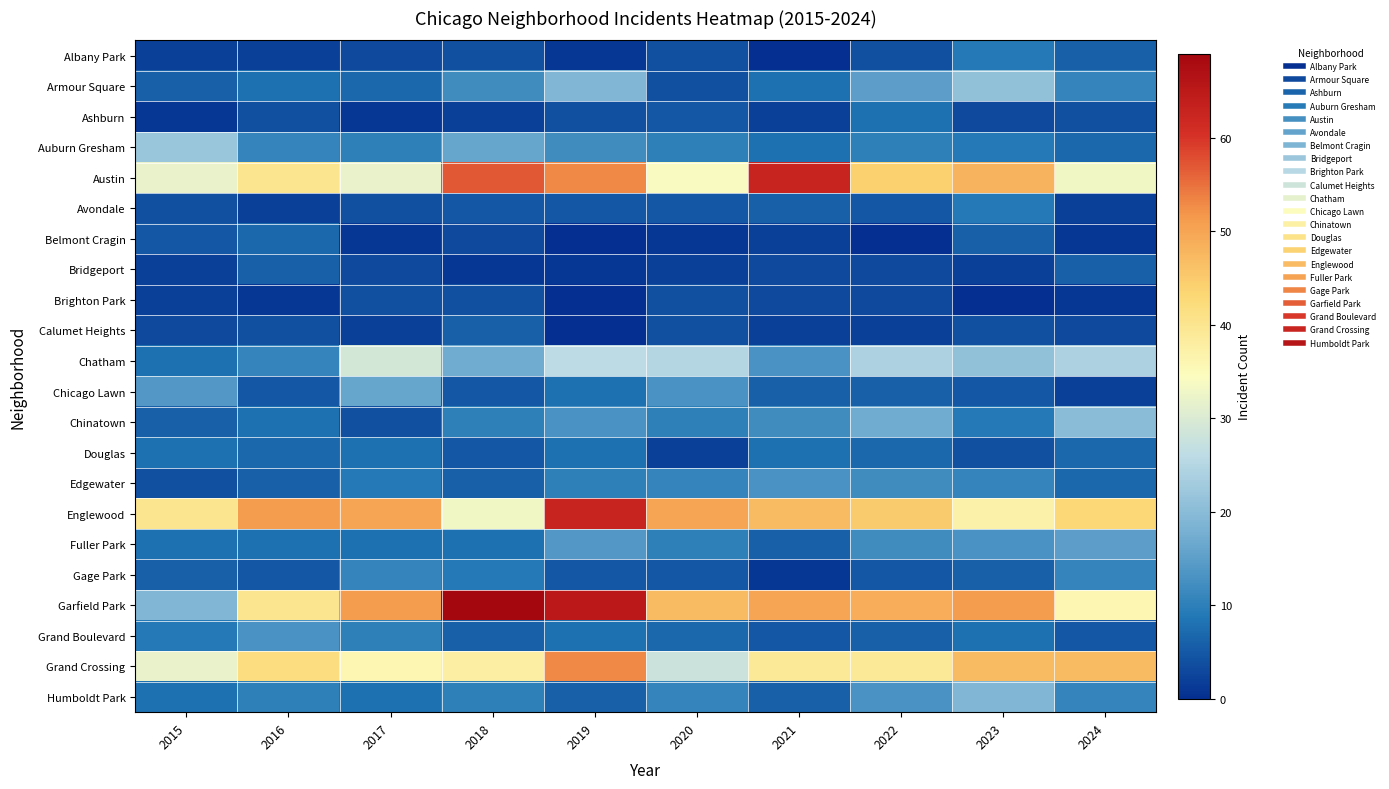

How many series are shown in this chart?

22